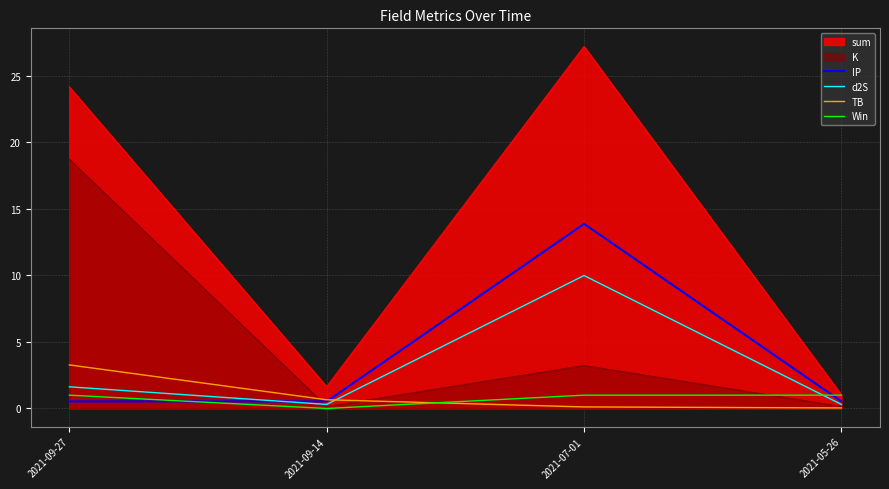

At which category is the sum across all series the highest?

2021-07-01